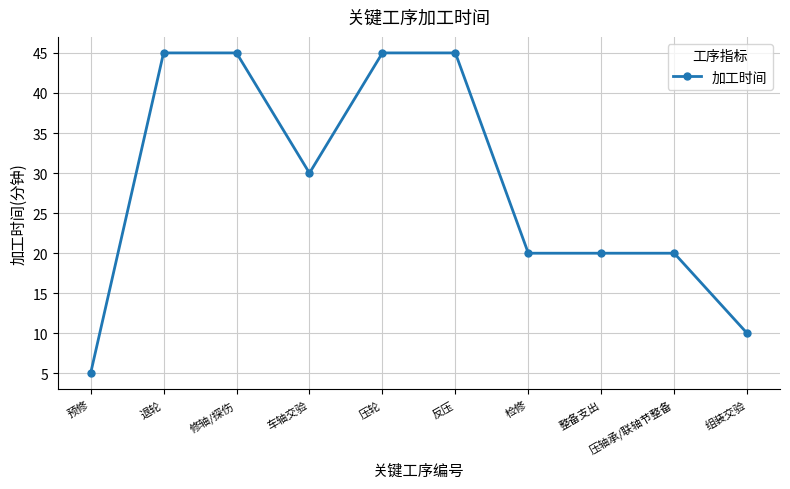

What is the difference between the second highest and minimum values?

40